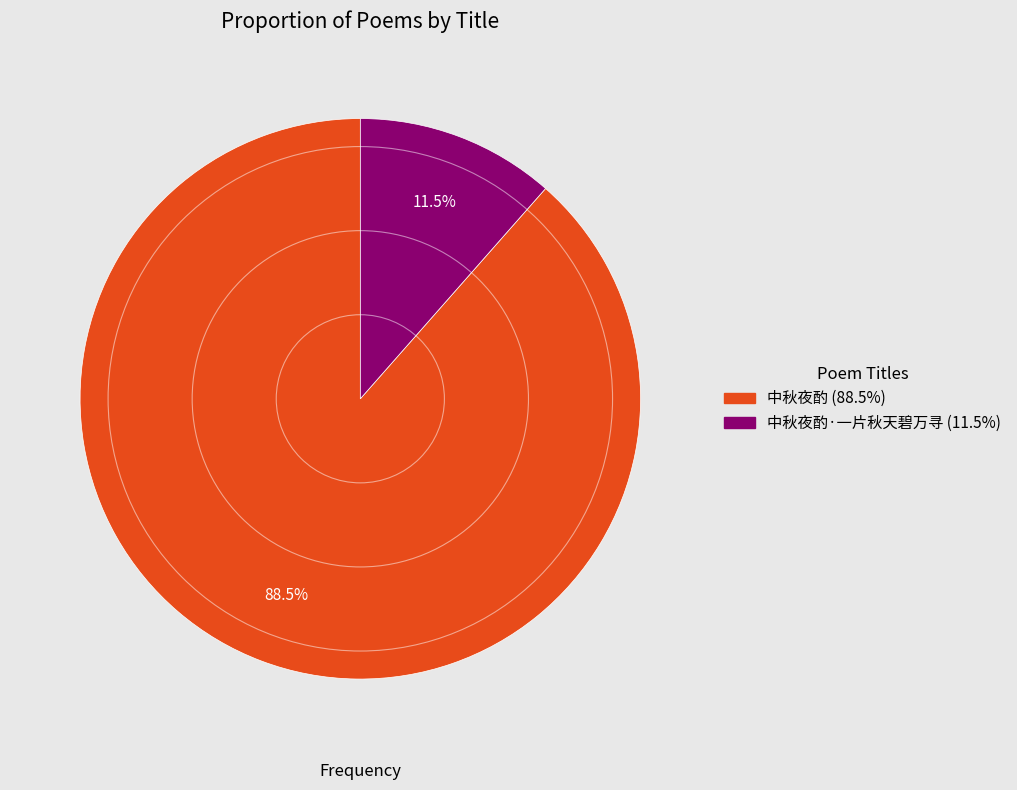

Count the number of slices in the pie.

2